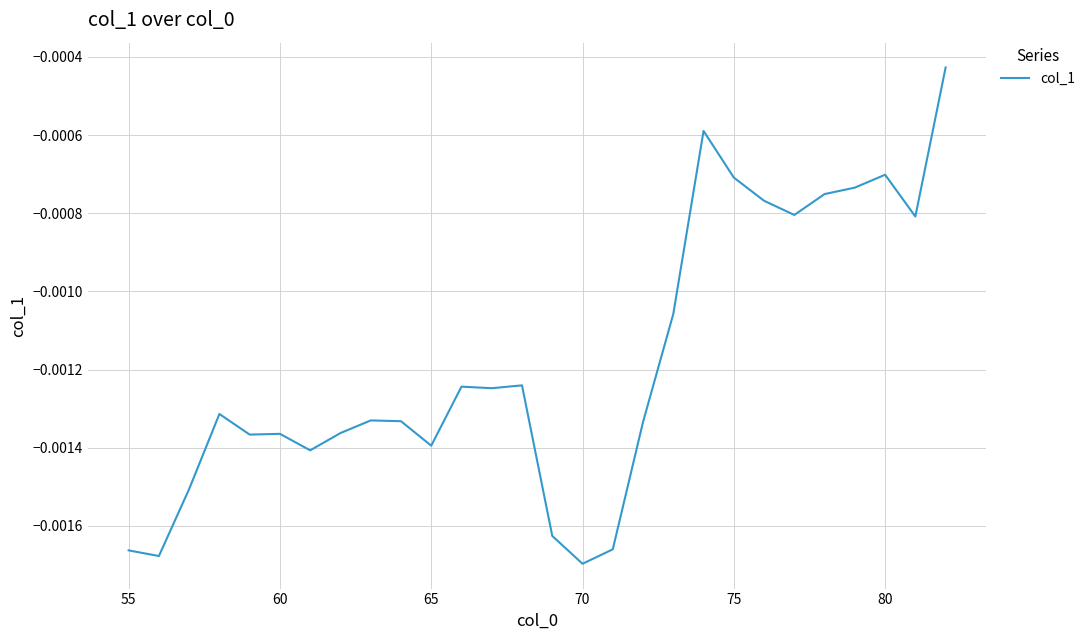

At which category does the chart reach its minimum across all series?

70